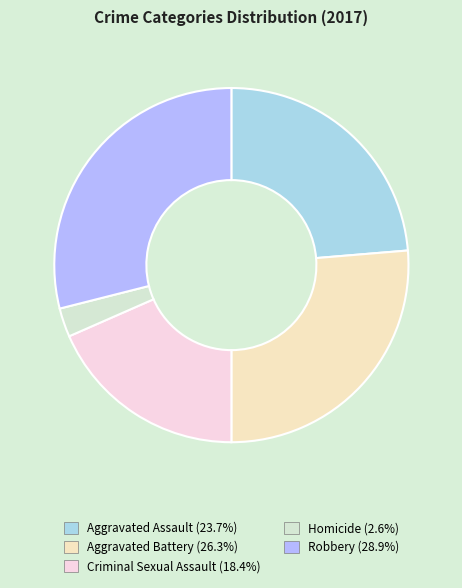

Count the number of slices in the pie.

5